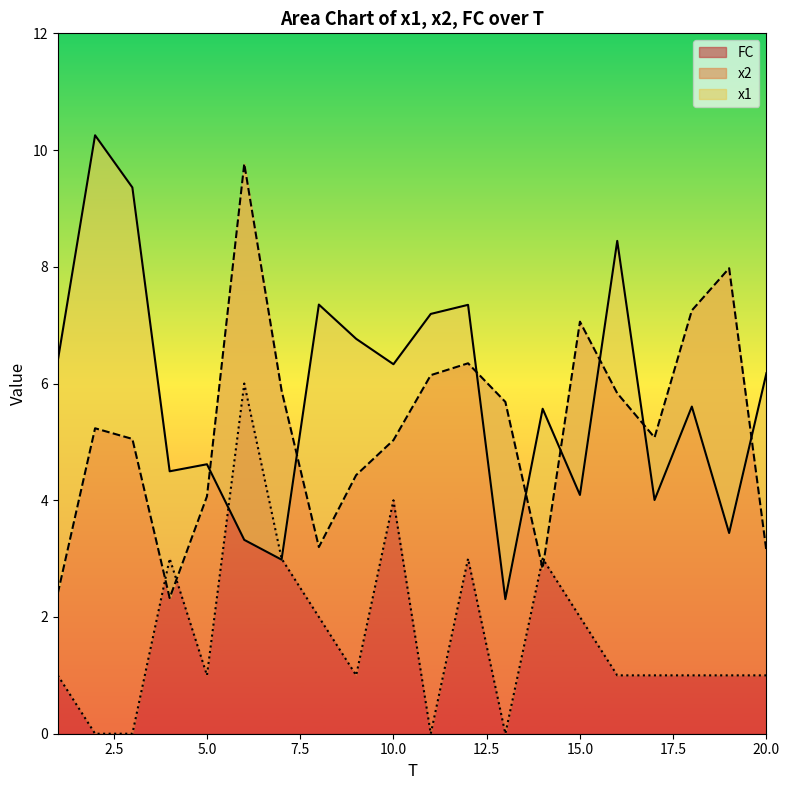

How many distinct data groups are displayed?

3